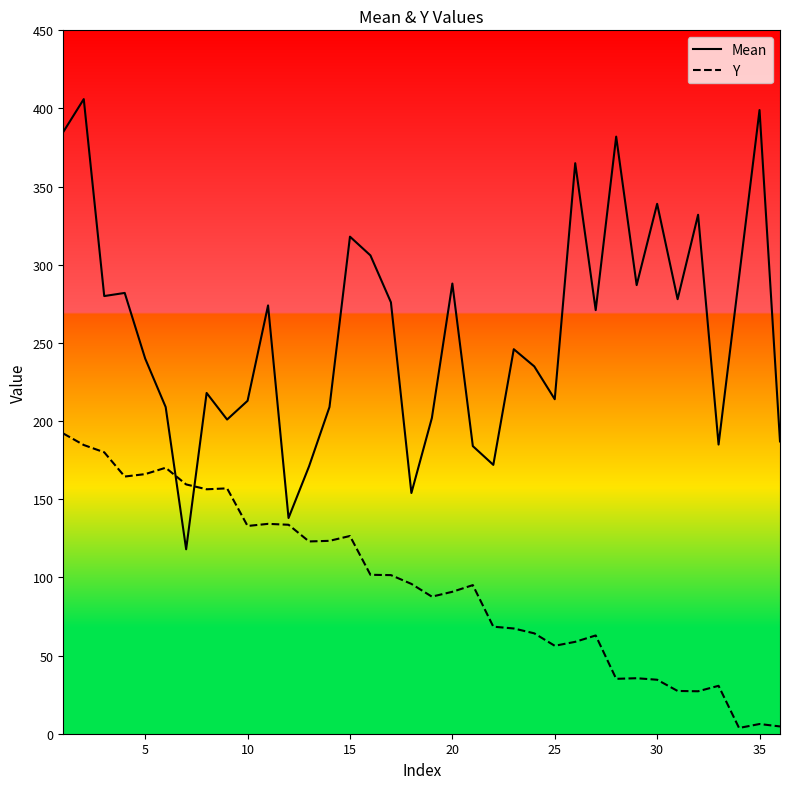

Rank the series by their average value, from highest to lowest.

Mean, Y